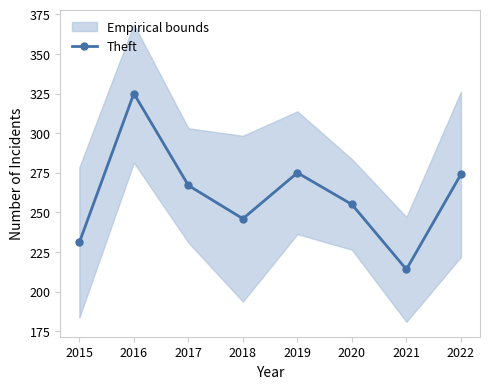

Between 2022 and 2018, which is larger?

2022